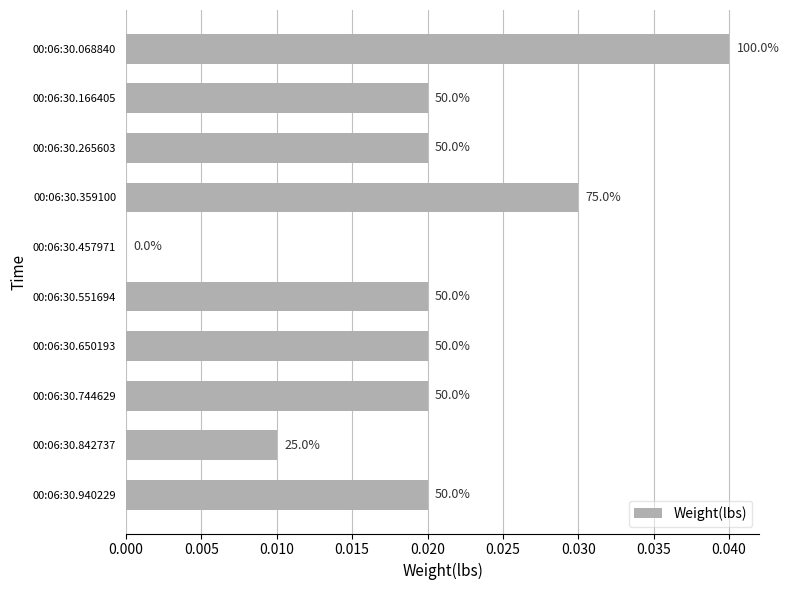

How many values are between 0 and 1?

10